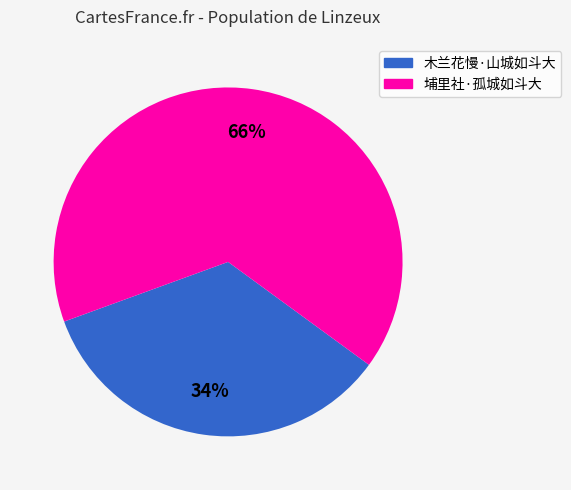

Between 木兰花慢·山城如斗大 and 埔里社·孤城如斗大, which is larger?

埔里社·孤城如斗大